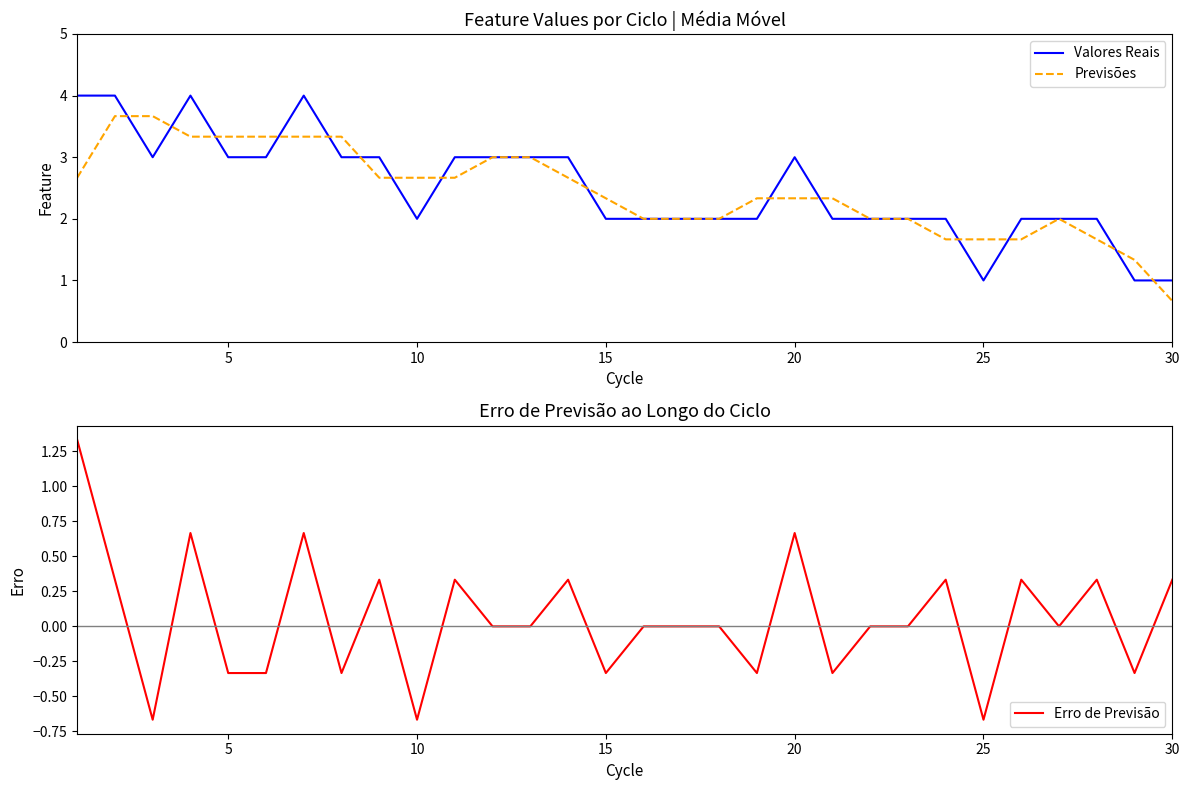

Which series changed the most between 18 and 27?

Previsões